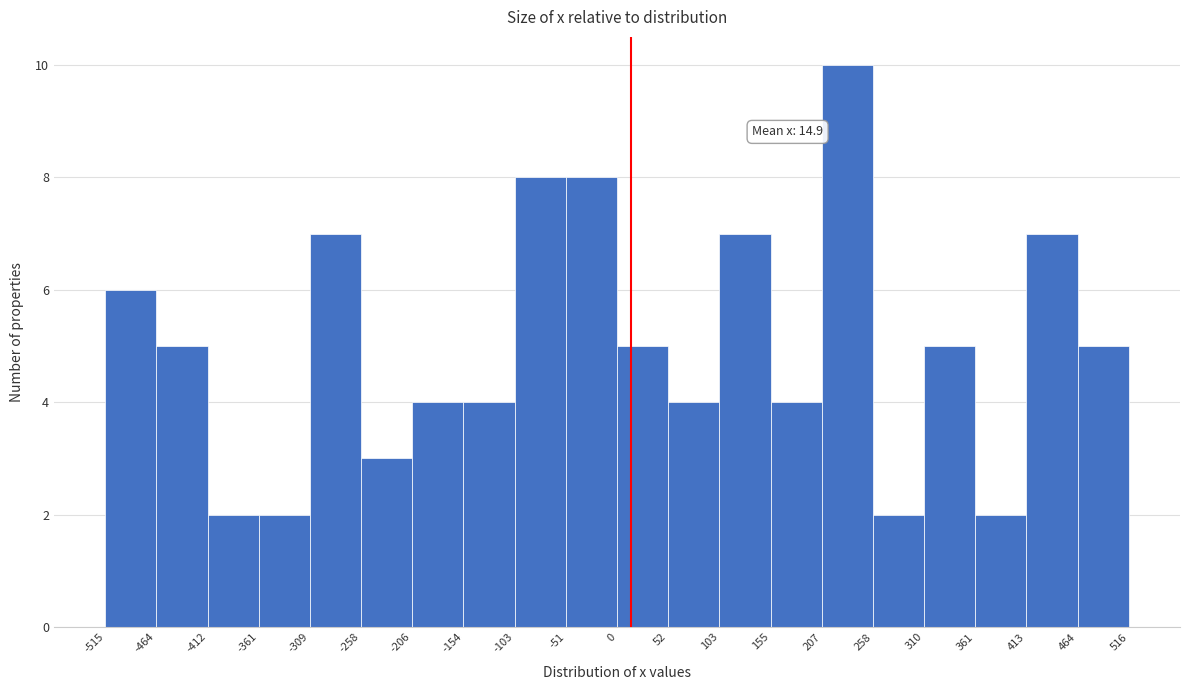

Over which range of the x-axis is the bar tallest?

207 to 258